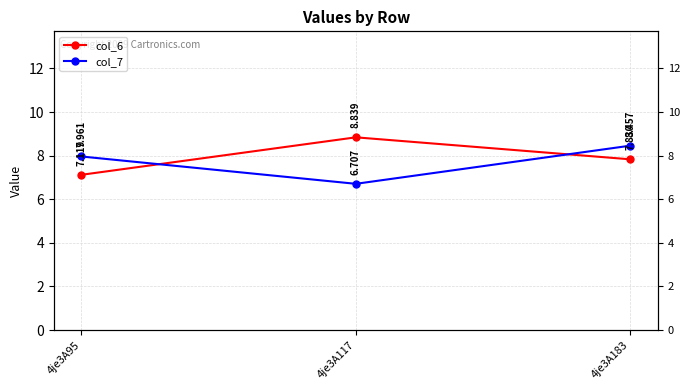

How many lines are shown in the chart?

2